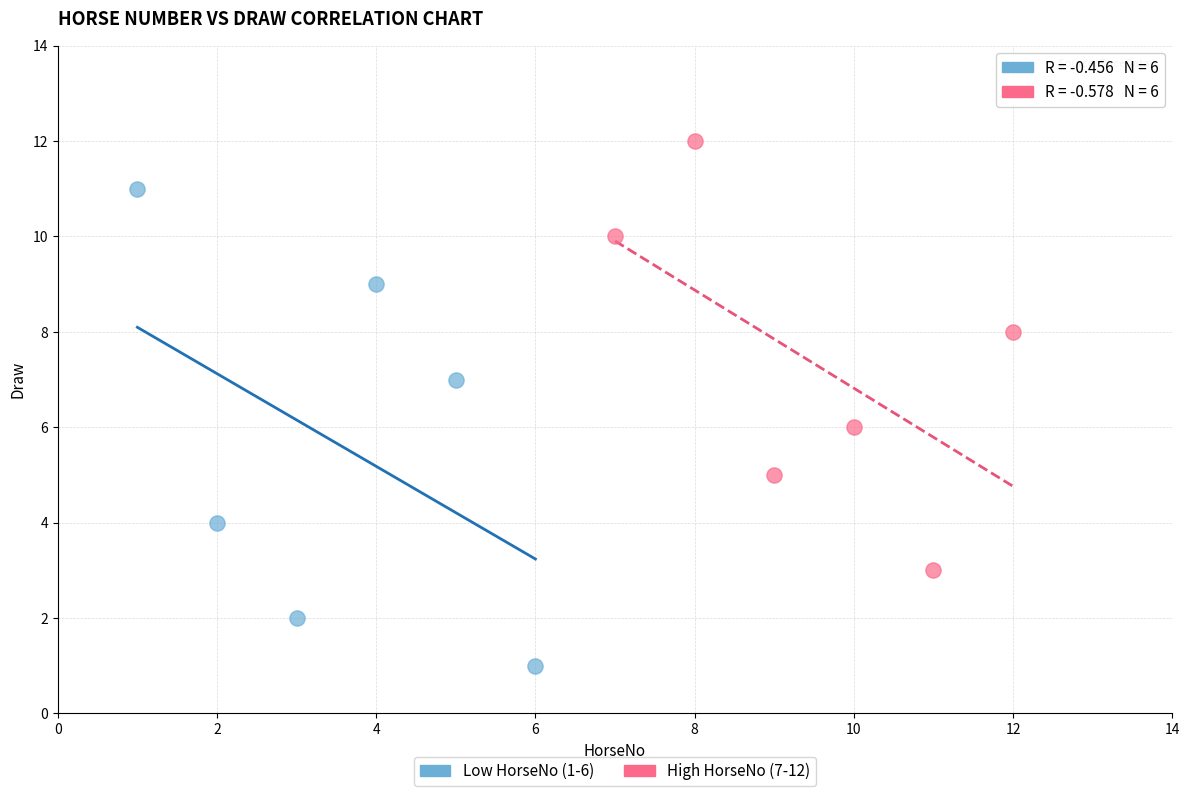

Which series has the widest spread of Y values?

Low HorseNo (1-6)